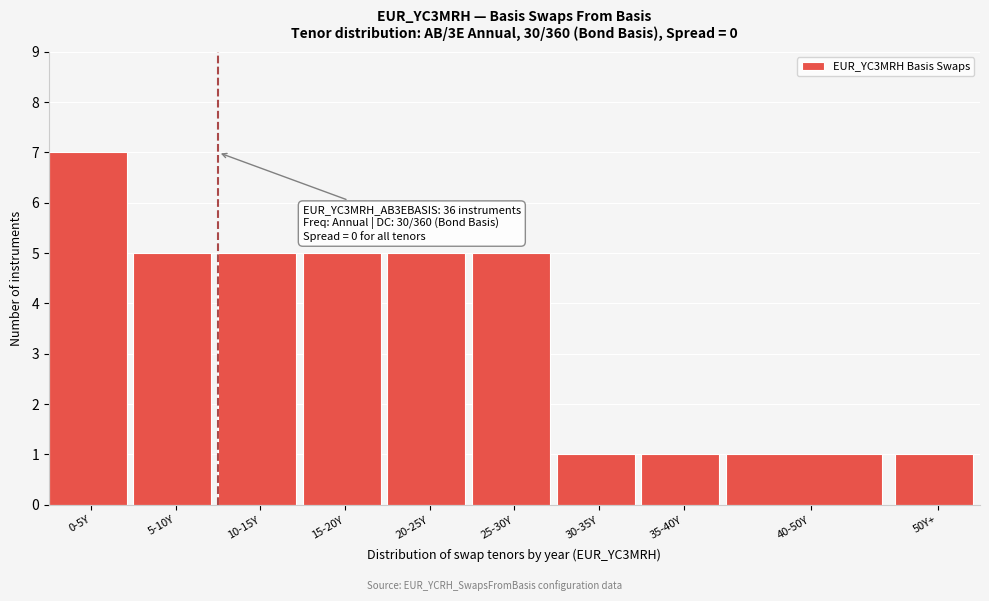

Reading right to left, extract all data points from this chart.

1	1	1	1	5	5	5	5	5	7